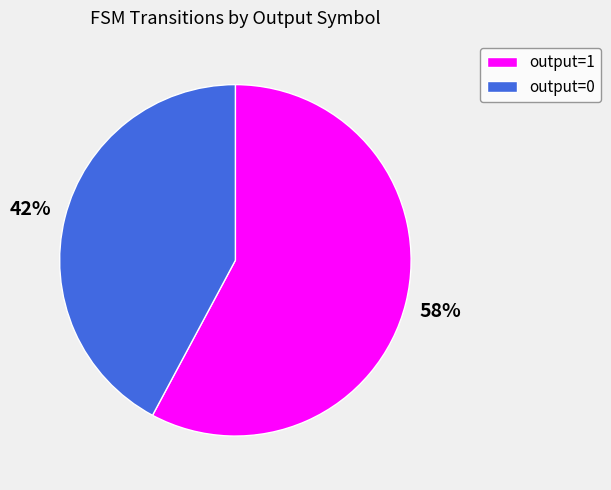

Which category accounts for the majority?

output=1